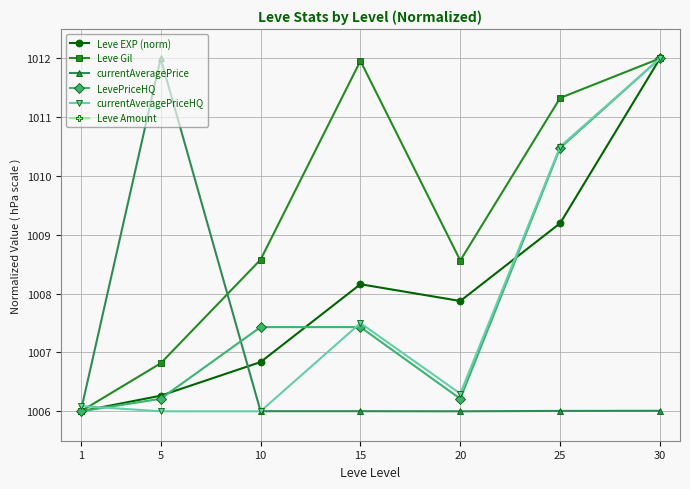

Reading right to left, what are all the values shown in this chart?

Leve EXP (norm): 30=1012.0	25=1009.2	20=1007.9	15=1008.2	10=1006.8	5=1006.3	1=1006.0
Leve Gil: 30=1012.0	25=1011.3	20=1008.6	15=1012.0	10=1008.6	5=1006.8	1=1006.0
currentAveragePrice: 30=1006.0	25=1006.0	20=1006.0	15=1006.0	10=1006.0	5=1012.0	1=1006.0
LevePriceHQ: 30=1012.0	25=1010.5	20=1006.2	15=1007.4	10=1007.4	5=1006.2	1=1006.0
currentAveragePriceHQ: 30=1012.0	25=1010.5	20=1006.3	15=1007.5	10=1006.0	5=1006.0	1=1006.1
Leve Amount: 30=0.0	25=0.0	20=0.0	15=0.0	10=0.0	5=0.0	1=0.0